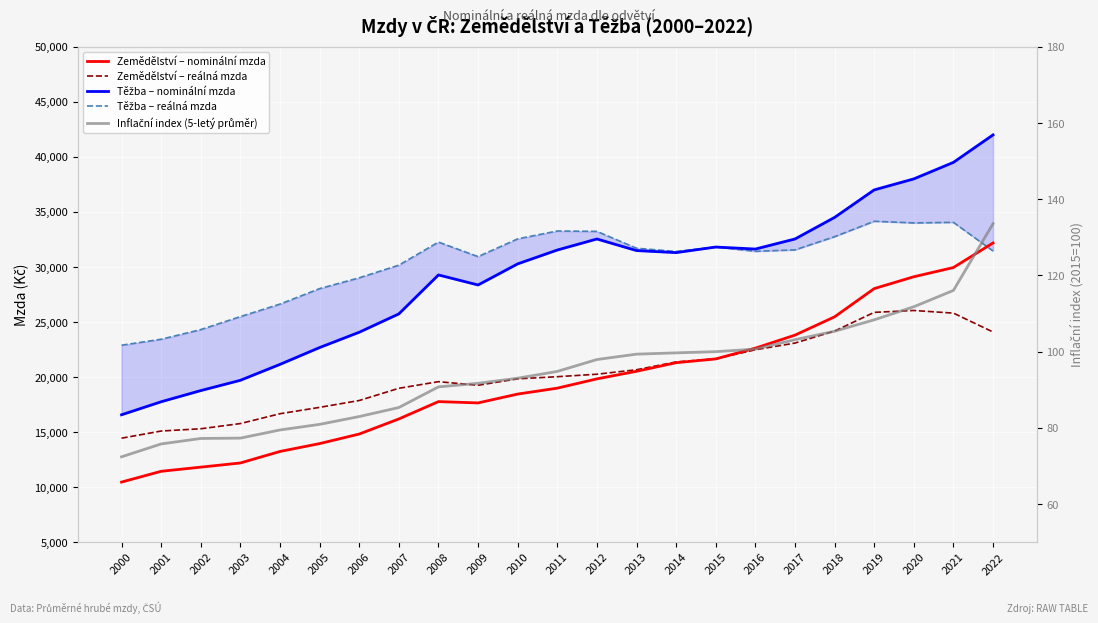

Reading right to left, list all the values displayed in this chart.

Zemědělství – nominální mzda: 2022=32178.5	2021=29946.5	2020=29108.5	2019=28031.2	2018=25466.8	2017=23803.5	2016=22620.2	2015=21643.5	2014=21298.5	2013=20519.2	2012=19829.8	2011=18985.8	2010=18448.2	2009=17644.5	2008=17763.8	2007=16187.5	2006=14817.8	2005=13948.5	2004=13234.5	2003=12188.2	2002=11809.2	2001=11432.0	2000=10452.2
Zemědělství – reálná mzda: 2022=24088.7	2021=25803.0	2020=26044.0	2019=25873.0	2018=24175.4	2017=23082.2	2016=22472.3	2015=21648.9	2014=21369.7	2013=20658.7	2012=20251.7	2011=20027.2	2010=19833.3	2009=19248.5	2008=19576.2	2007=18973.4	2006=17863.5	2005=17241.7	2004=16662.9	2003=15769.2	2002=15297.0	2001=15090.1	2000=14440.1
Těžba – nominální mzda: 2022=42000.0	2021=39500.0	2020=38000.0	2019=37000.0	2018=34500.0	2017=32540.0	2016=31626.2	2015=31808.5	2014=31301.8	2013=31486.5	2012=32540.2	2011=31536.5	2010=30278.2	2009=28360.5	2008=29272.5	2007=25733.2	2006=24066.8	2005=22675.8	2004=21146.8	2003=19700.2	2002=18765.8	2001=17750.8	2000=16566.8
Těžba – reálná mzda: 2022=31450.0	2021=34050.0	2020=34000.0	2019=34150.0	2018=32750.0	2017=31550.0	2016=31419.4	2015=31816.5	2014=31406.4	2013=31700.5	2012=33232.6	2011=33266.3	2010=32551.4	2009=30938.7	2008=32259.2	2007=30162.0	2006=29013.6	2005=28029.4	2004=26624.8	2003=25488.2	2002=24308.0	2001=23430.8	2000=22887.5
Inflační index (5-letý průměr): 2022=133.6	2021=116.1	2020=111.8	2019=108.3	2018=105.3	2017=103.1	2016=100.7	2015=100.0	2014=99.7	2013=99.3	2012=97.9	2011=94.8	2010=93.0	2009=91.7	2008=90.7	2007=85.3	2006=83.0	2005=80.9	2004=79.4	2003=77.3	2002=77.2	2001=75.8	2000=72.4